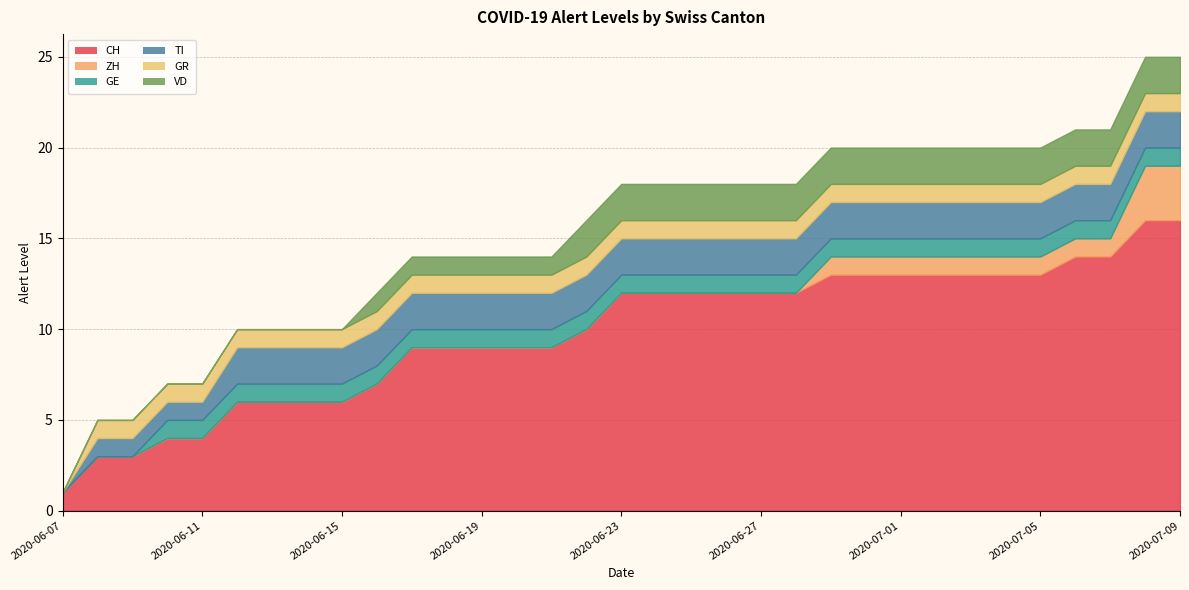

What is the maximum value for TI?

2